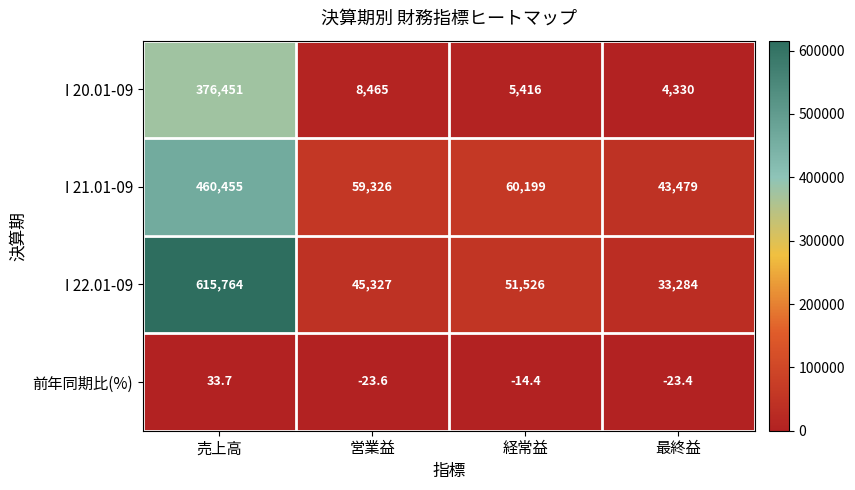

What is the difference between the I 20.01-09 values at 売上高 and 経常益?

371035.0